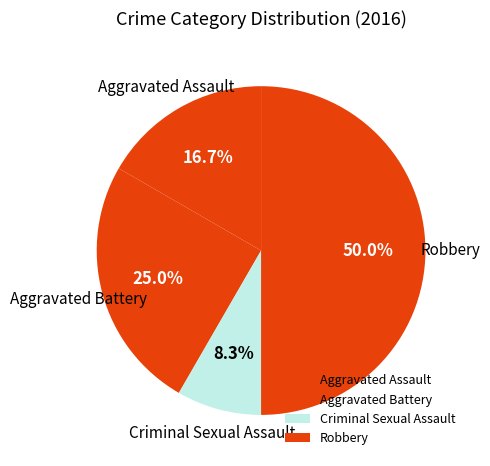

Does Criminal Sexual Assault represent more than half of the total?

No